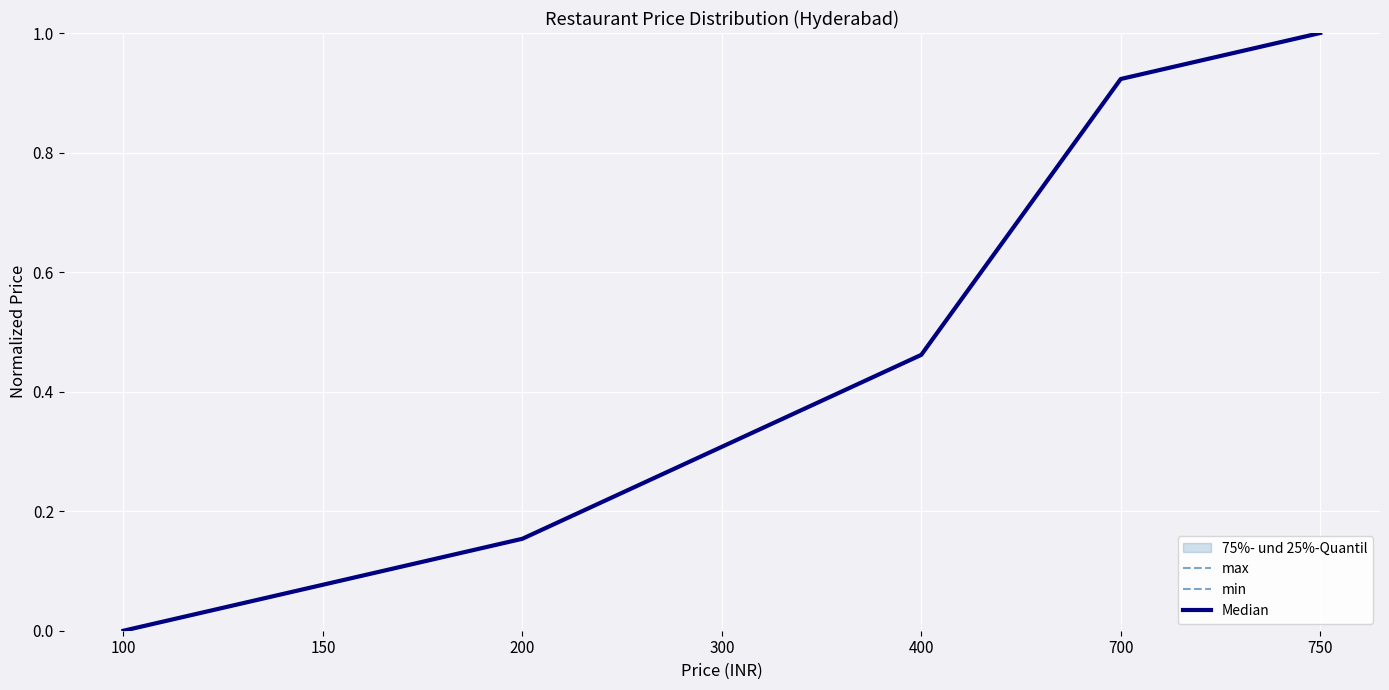

What is the greatest value displayed?

1.0